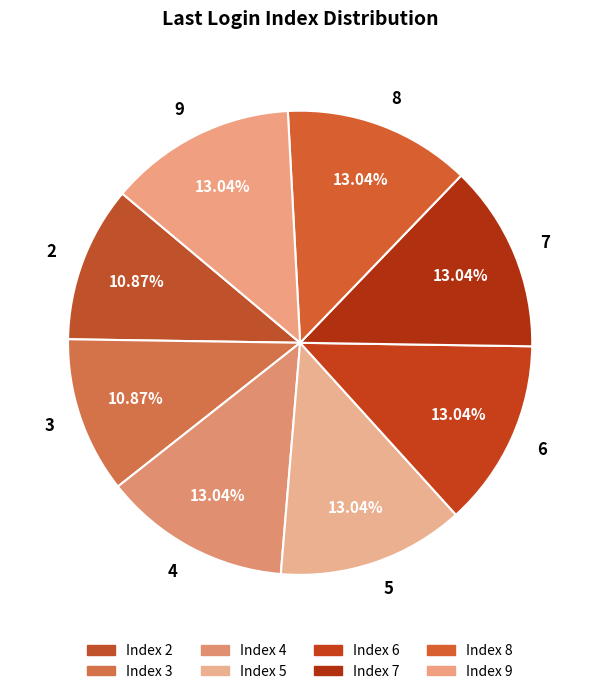

Approximately how many times larger is the value at 2 compared to 5?

0.8